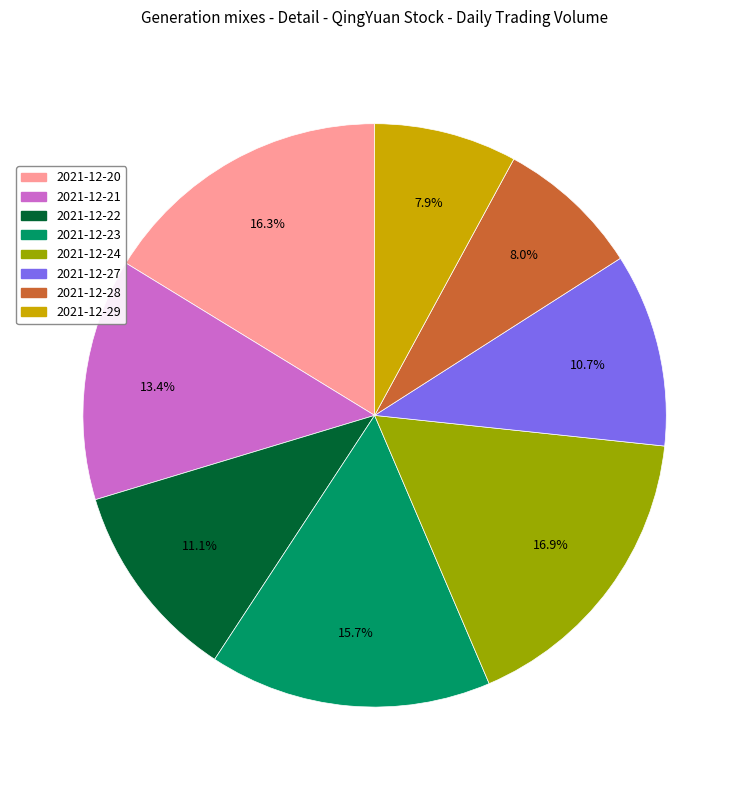

What percentage do 2021-12-23 and 2021-12-28 together represent?

23.7%